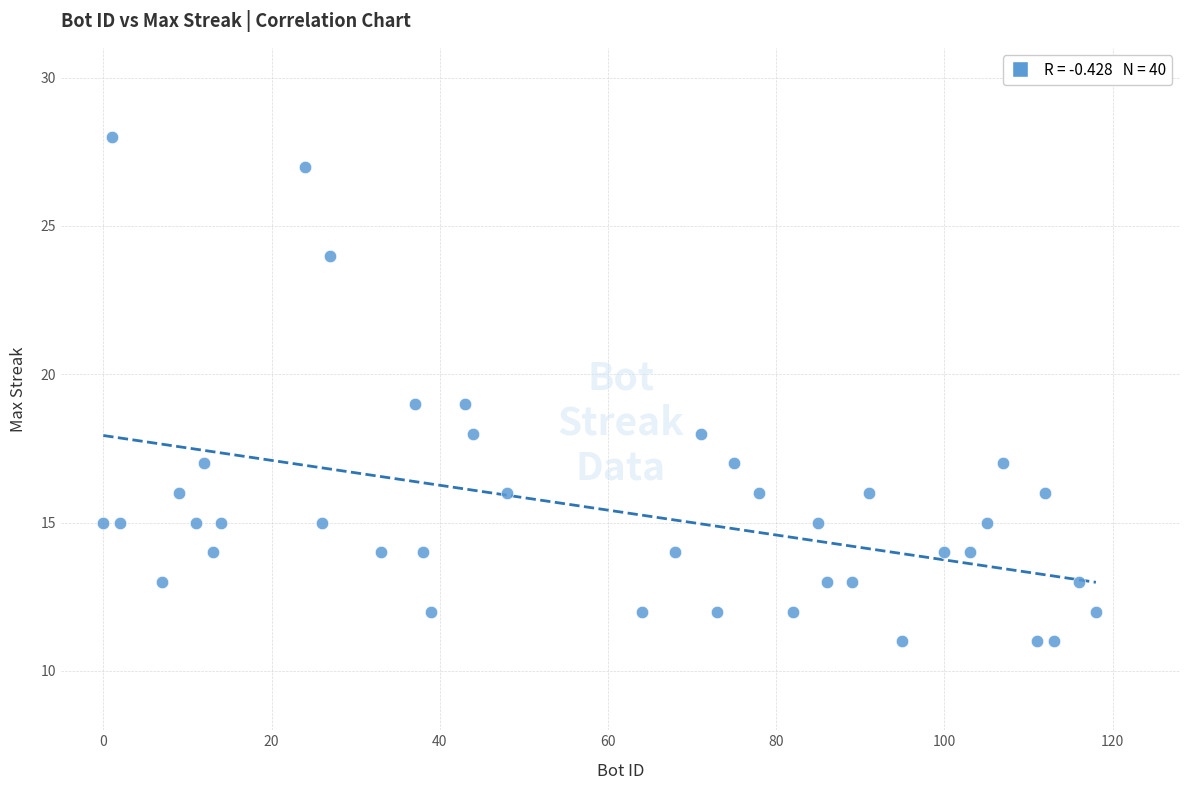

What is the range of Y values (max minus min)?

17